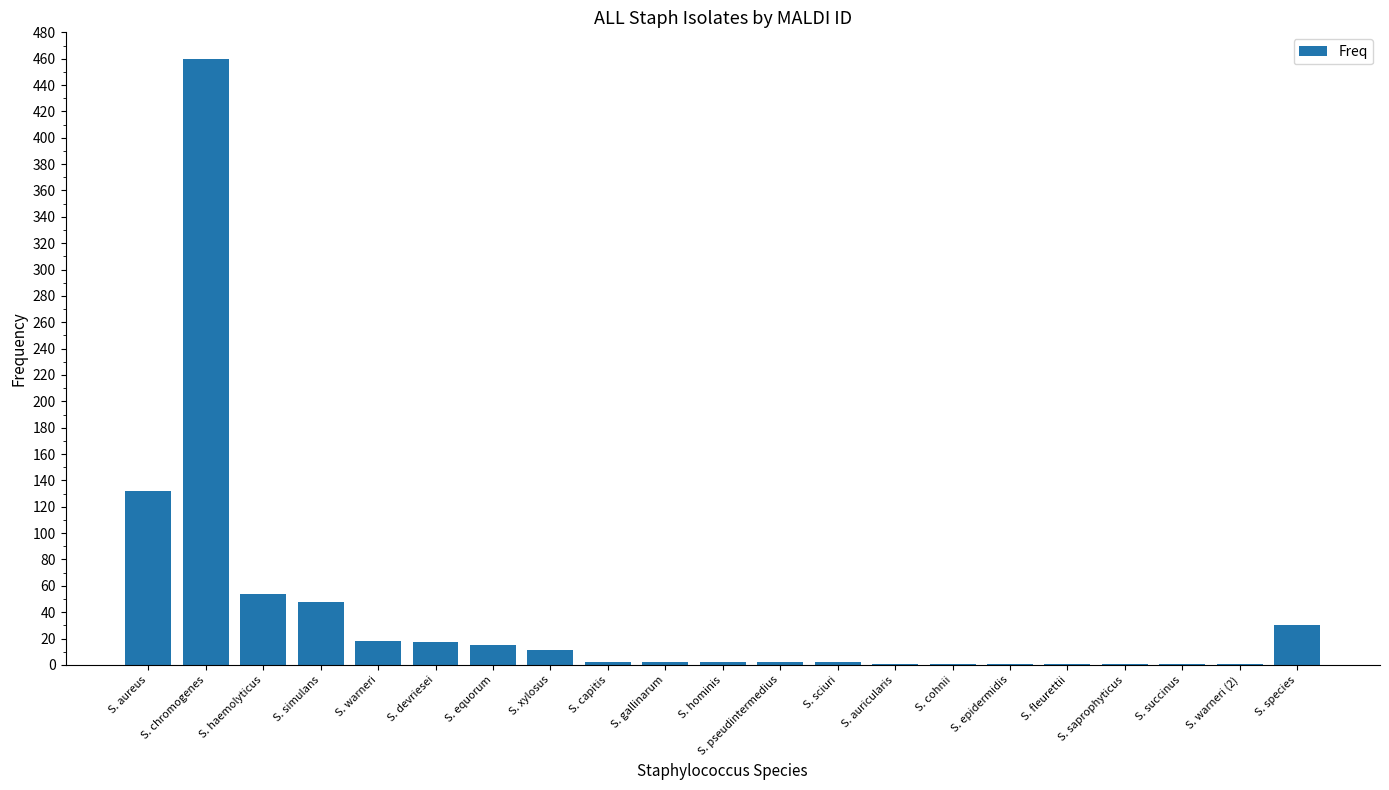

Are the bars horizontal?

No